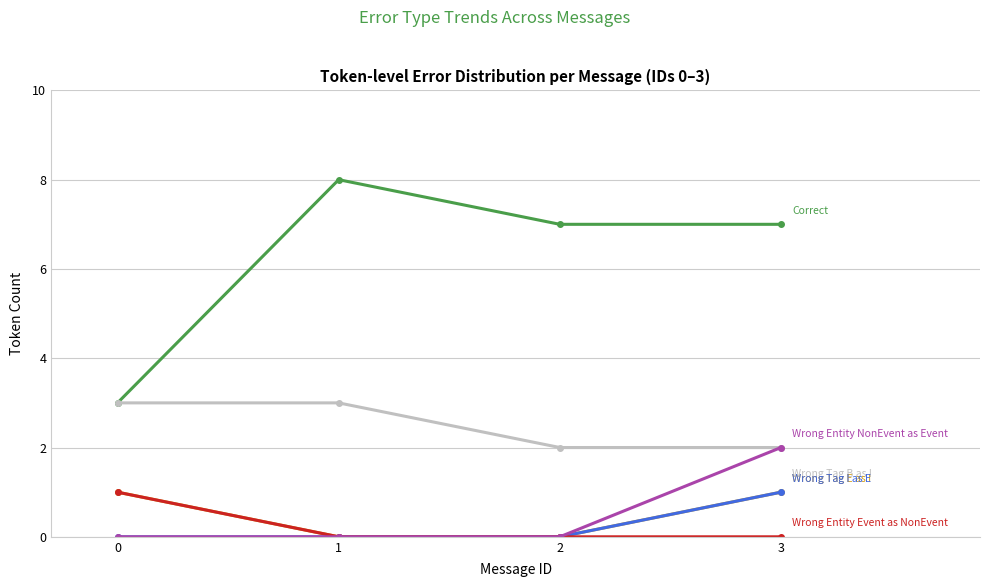

At which category is the sum across all series the highest?

3